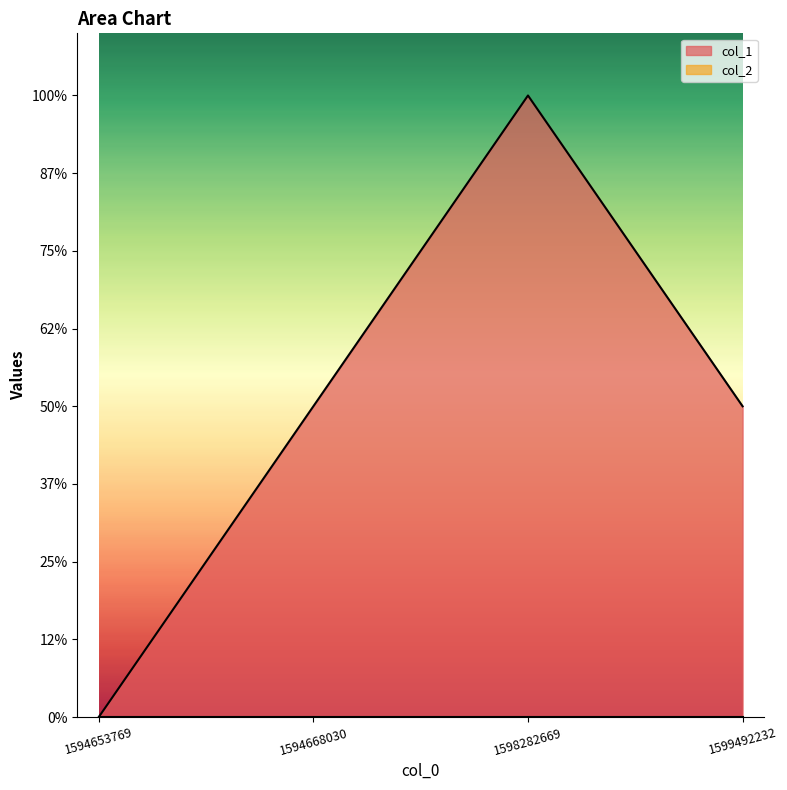

Where is the first local maximum?

1598282669